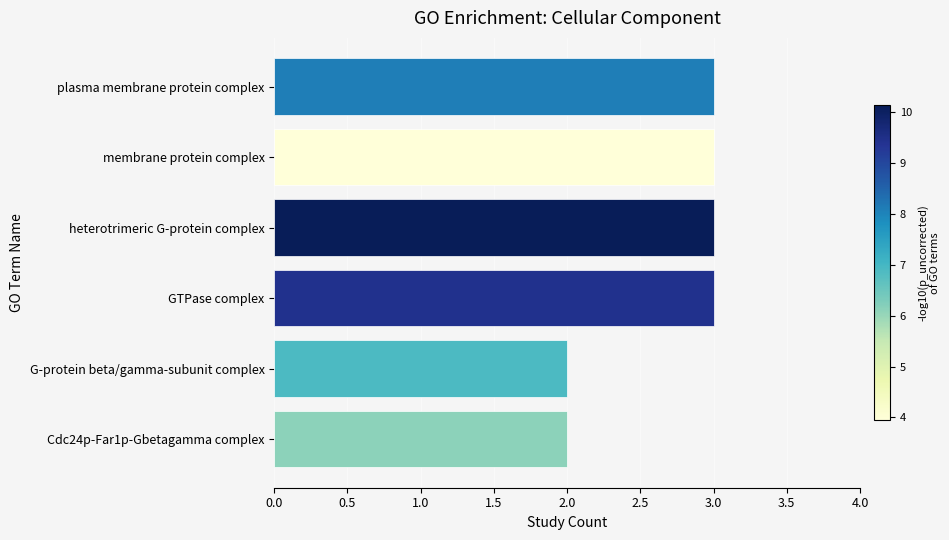

The chart shows a value of 3 at GTPase complex. True or false?

True